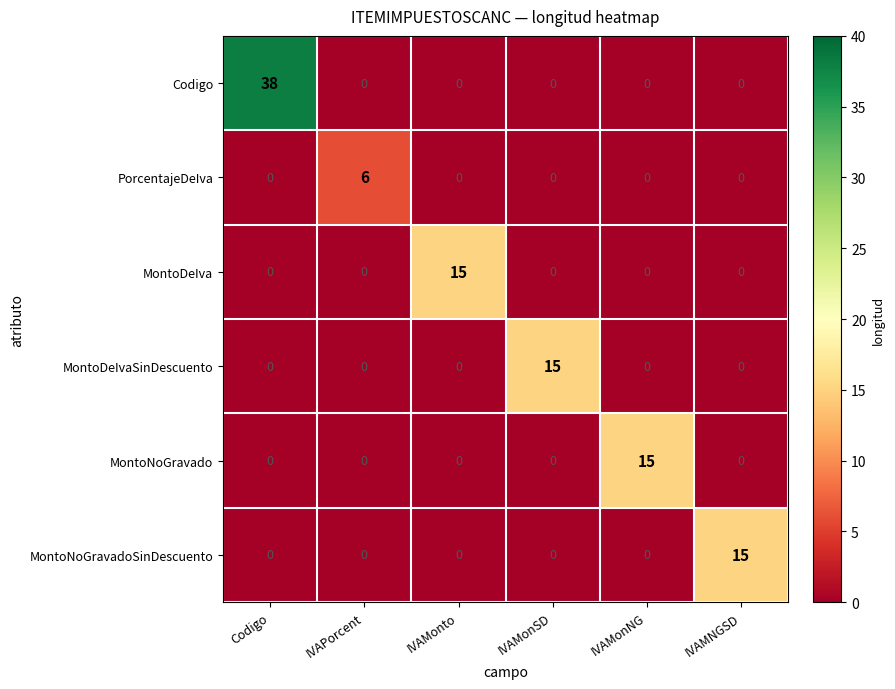

Which series has the largest range (max minus min)?

Codigo